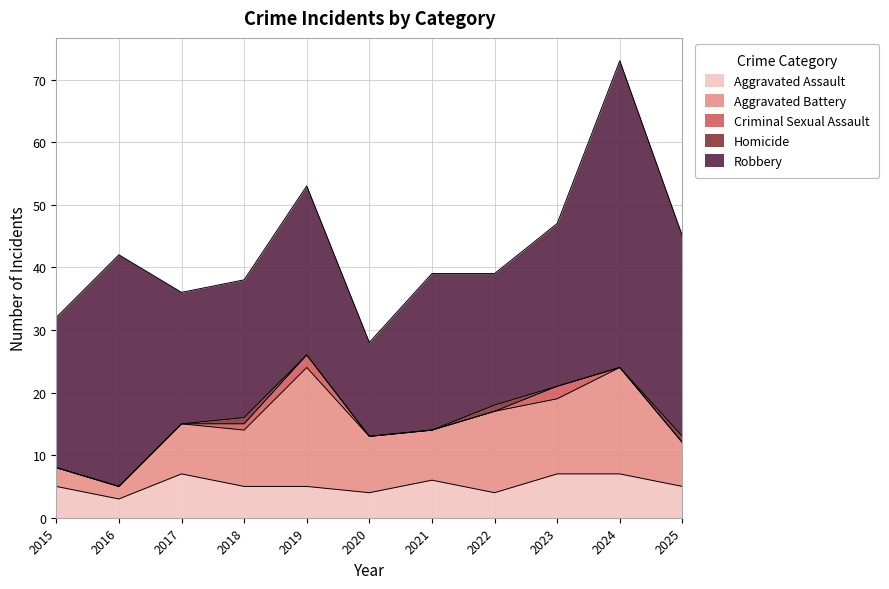

Reading right to left, what are all the values shown in this chart?

Aggravated Assault: 2025=5	2024=7	2023=7	2022=4	2021=6	2020=4	2019=5	2018=5	2017=7	2016=3	2015=5
Aggravated Battery: 2025=7	2024=17	2023=12	2022=13	2021=8	2020=9	2019=19	2018=9	2017=8	2016=2	2015=3
Criminal Sexual Assault: 2025=0	2024=0	2023=2	2022=0	2021=0	2020=0	2019=2	2018=1	2017=0	2016=0	2015=0
Homicide: 2025=1	2024=0	2023=0	2022=1	2021=0	2020=0	2019=0	2018=1	2017=0	2016=0	2015=0
Robbery: 2025=32	2024=49	2023=26	2022=21	2021=25	2020=15	2019=27	2018=22	2017=21	2016=37	2015=24